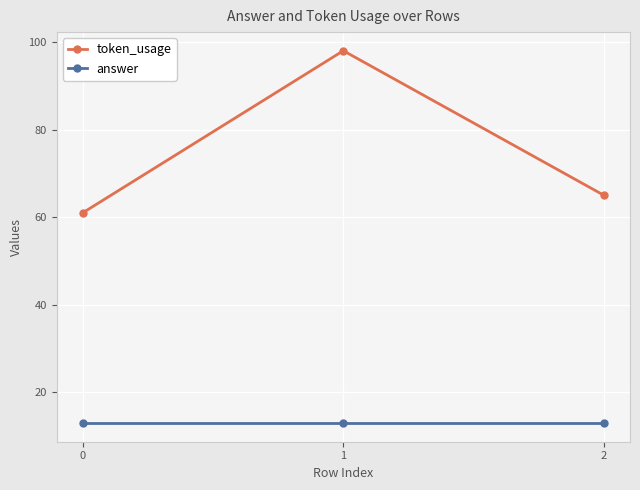

What is the sum of all answer values?

39